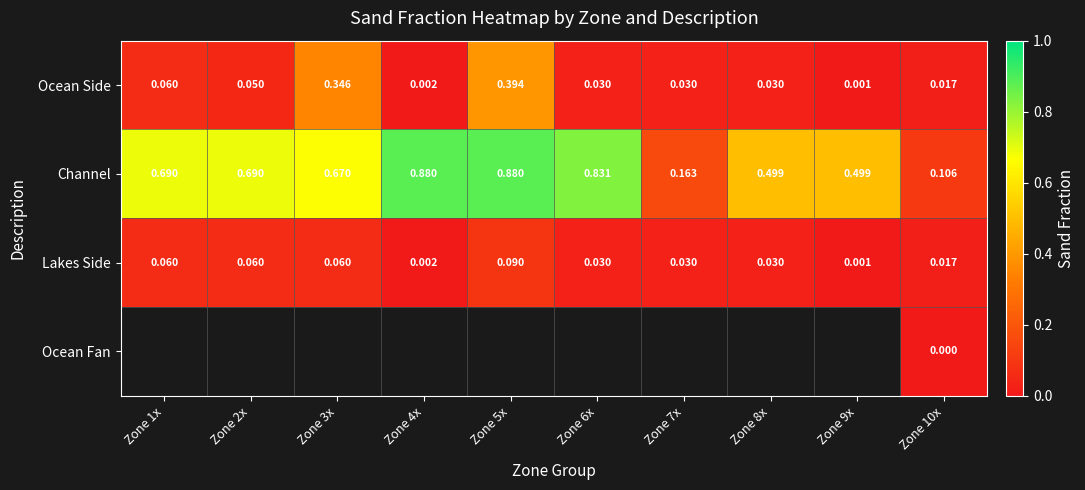

List the labels in order of Ocean Fan value, smallest first.

Zone 1x, Zone 2x, Zone 3x, Zone 4x, Zone 5x, Zone 6x, Zone 7x, Zone 8x, Zone 9x, Zone 10x